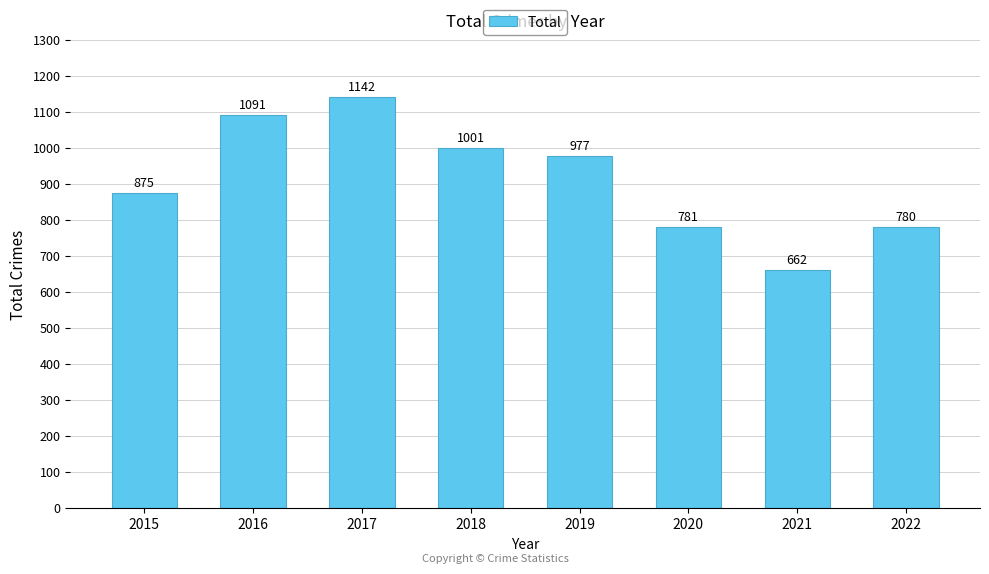

Rank the categories by value from lowest to highest.

2021, 2022, 2020, 2015, 2019, 2018, 2016, 2017